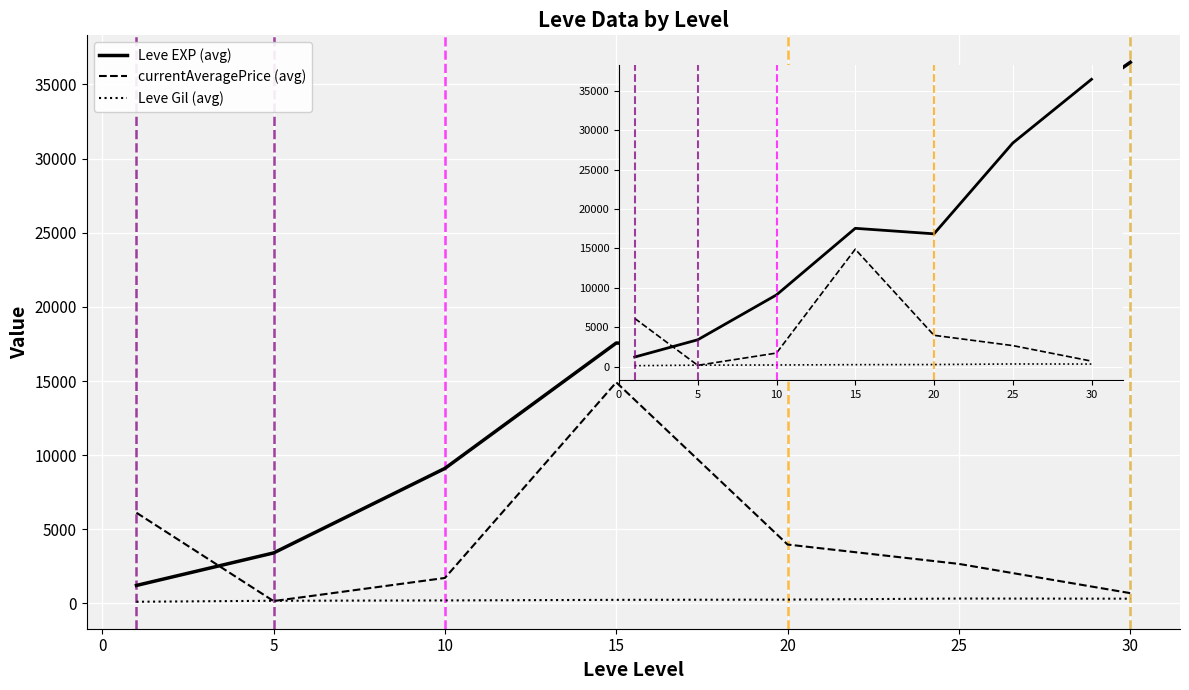

Which series has the largest range (max minus min)?

Leve EXP (avg)